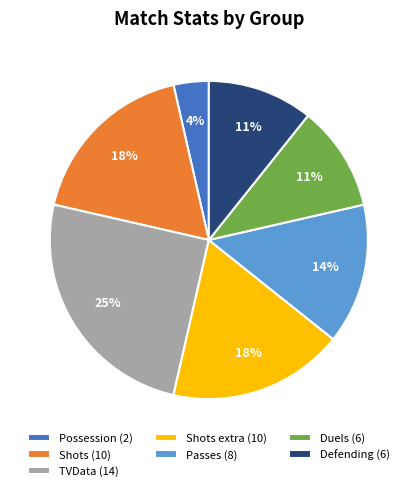

To the nearest percent, what is the difference between the largest and smallest slice percentages?

21%